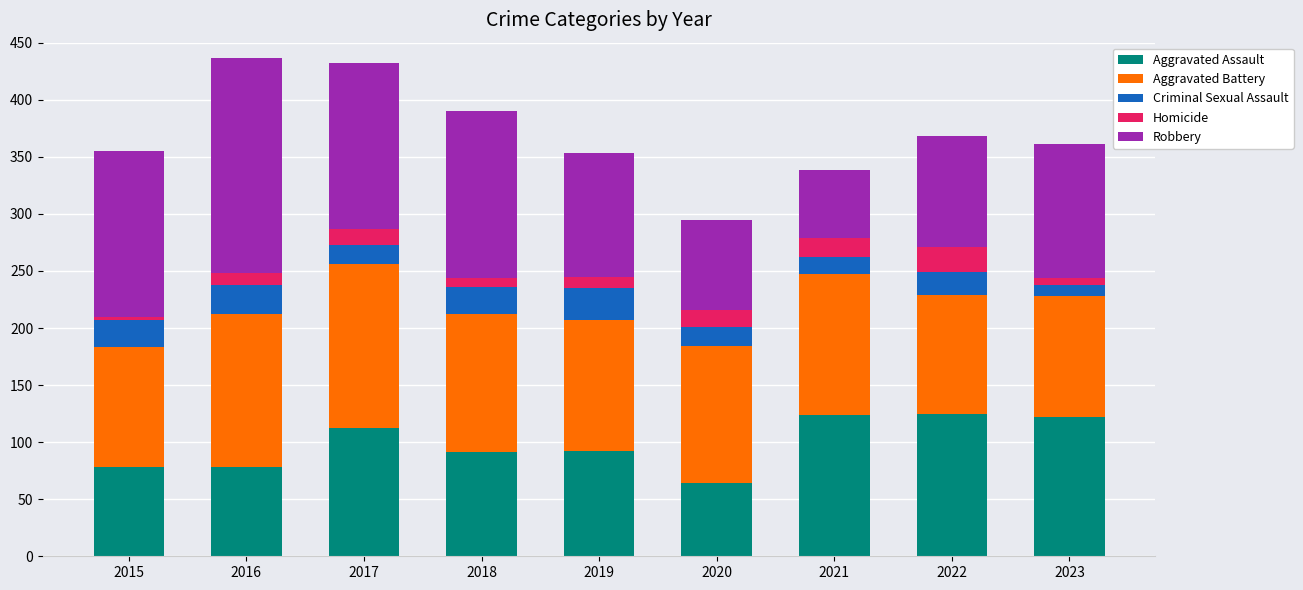

Count the number of categories in the chart.

9